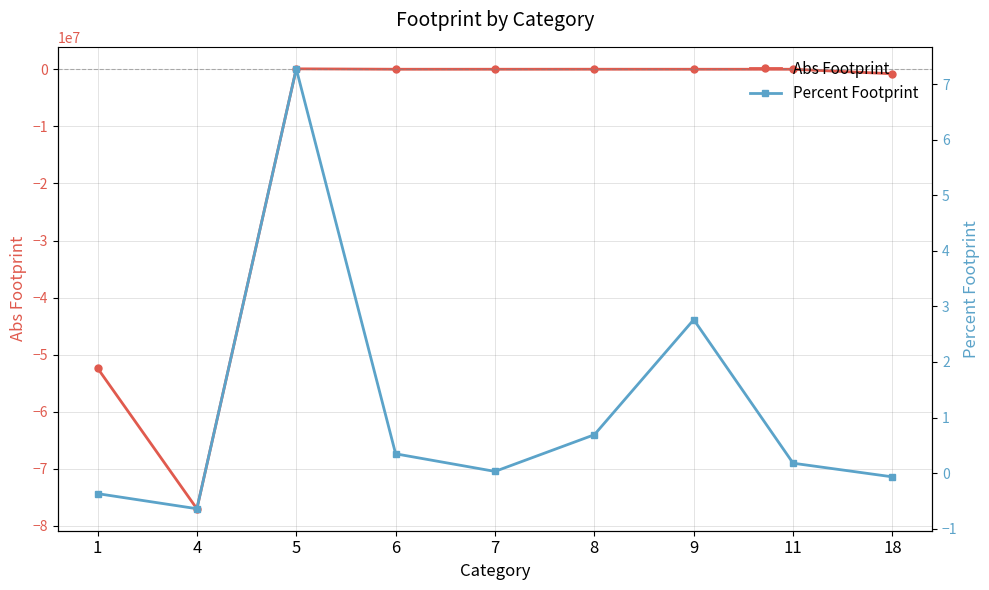

Between which two adjacent categories do Abs Footprint and Percent Footprint first intersect?

4 and 5